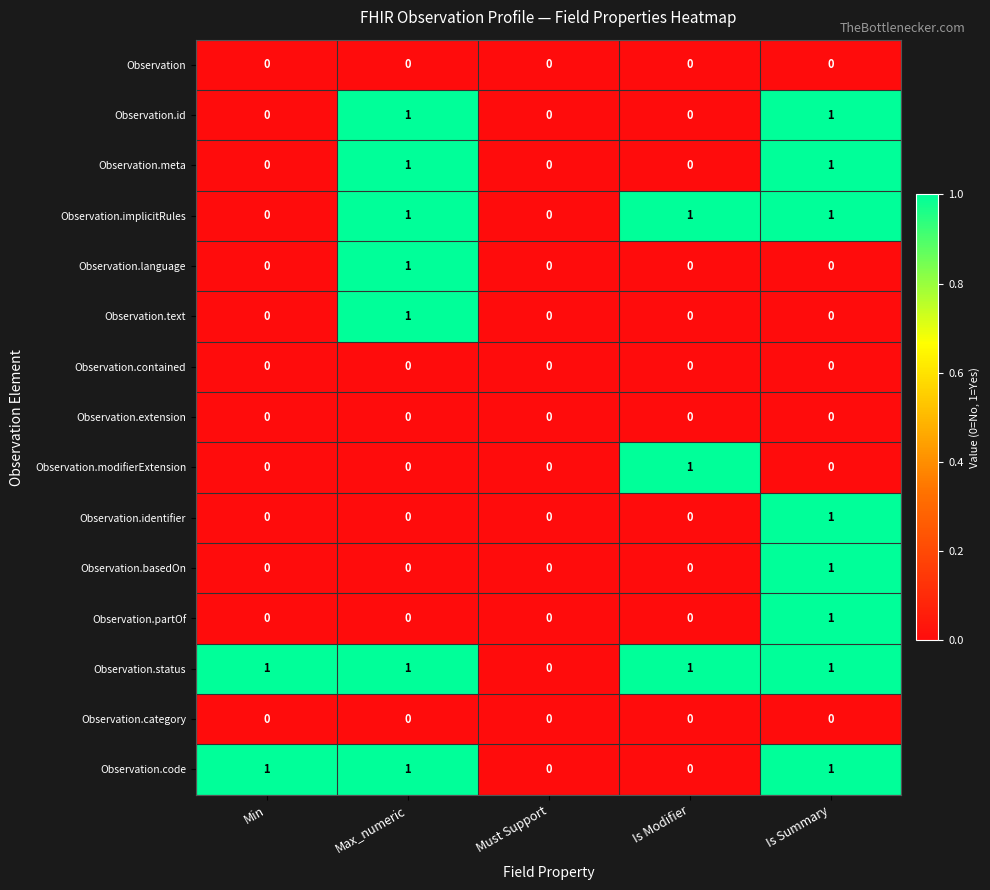

Which series has the largest total across all categories?

Observation.status